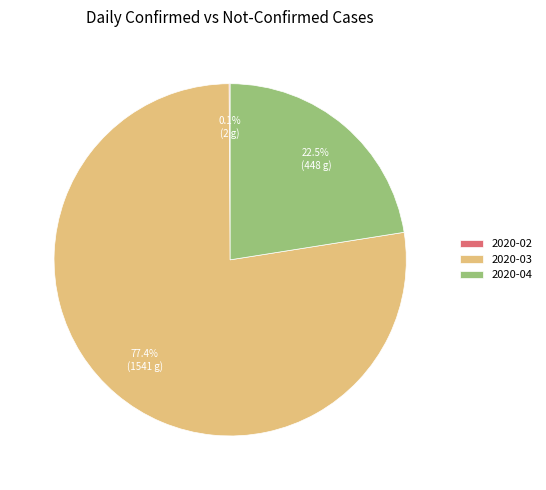

Which slice represents more than half of the pie?

2020-03